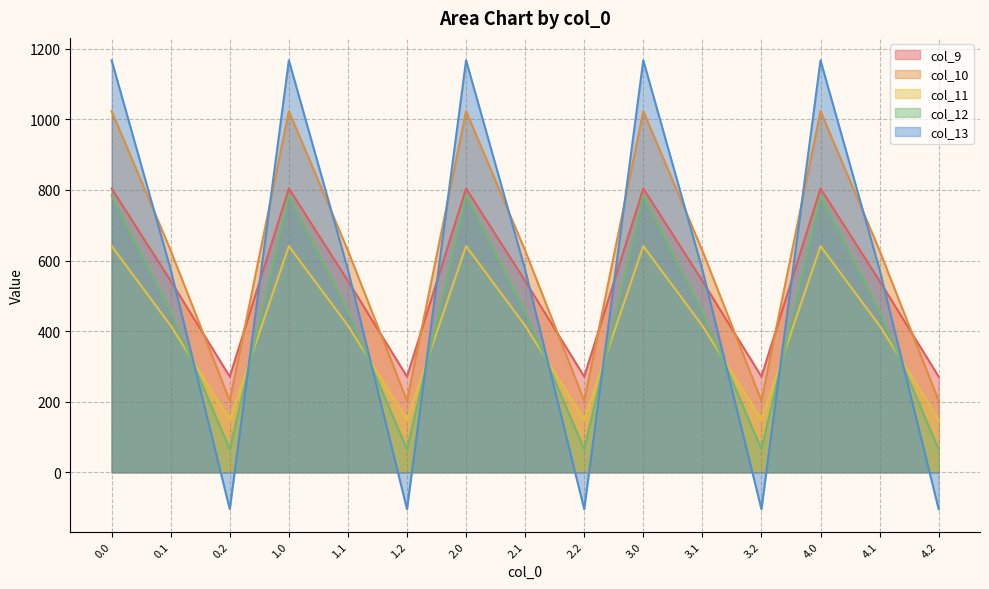

What is the sum of the col_10 values at 3.2 and 0.2?

405.1